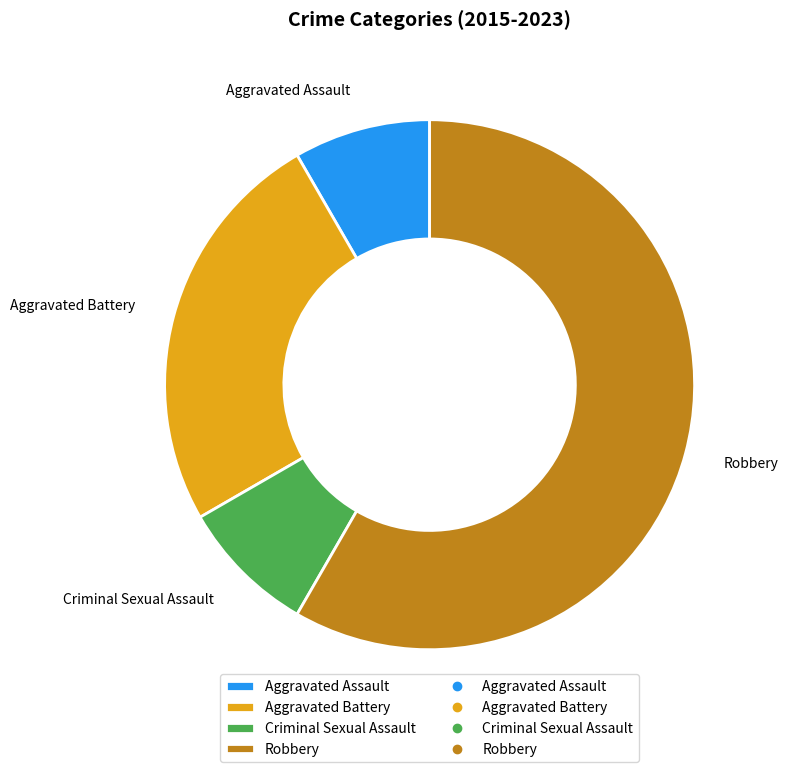

Which category accounts for the majority?

Robbery